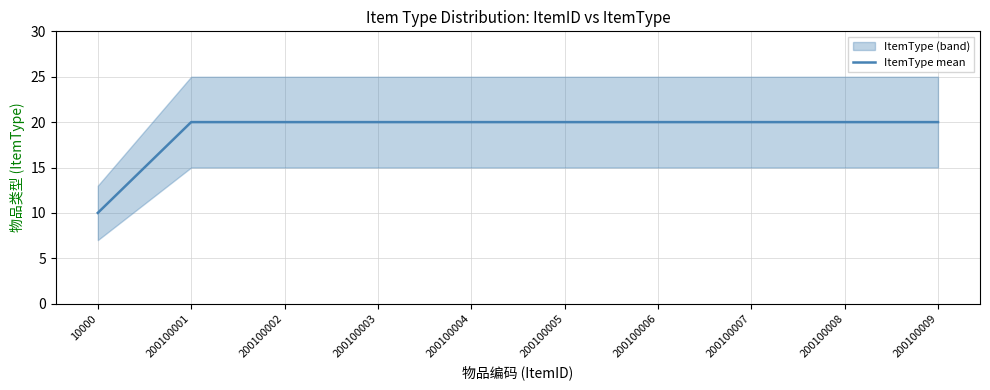

The value at 200100008 is 20. True or false?

True